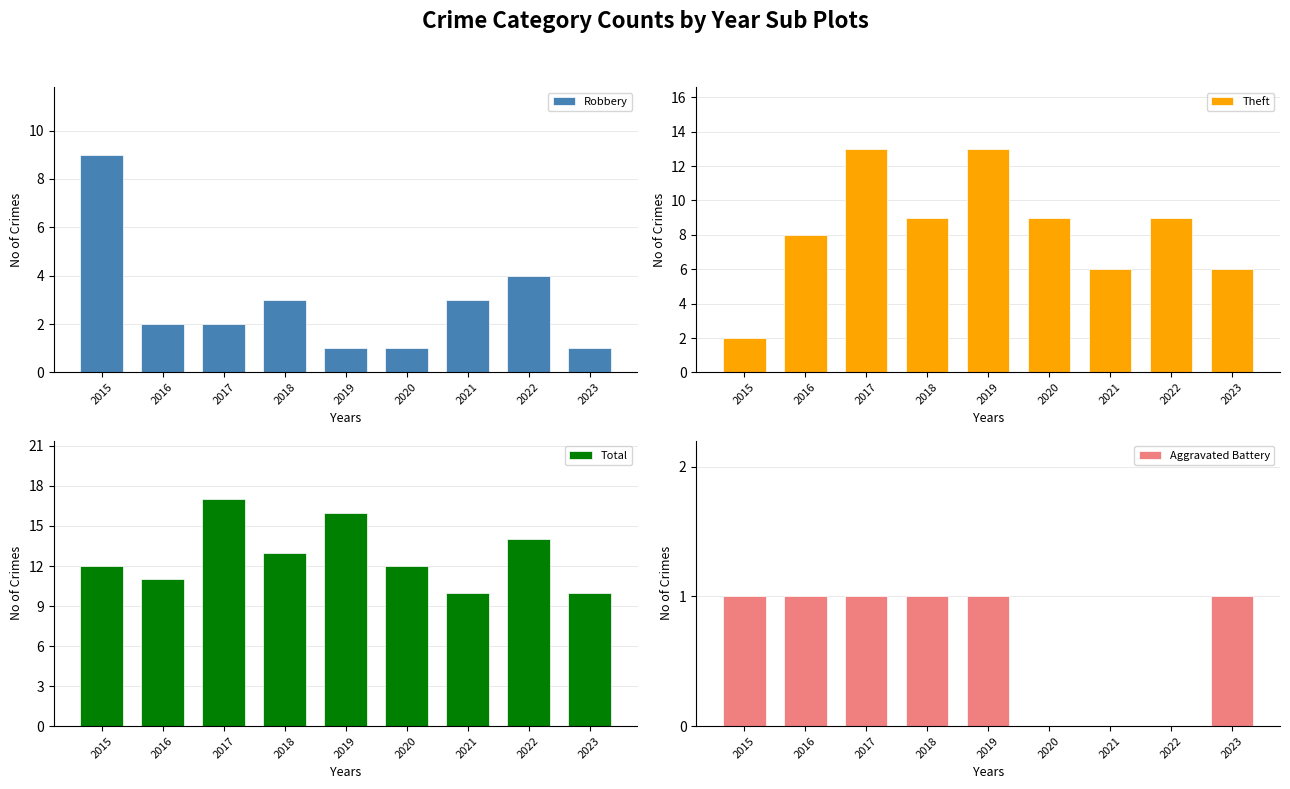

True or false: Theft has a value of 13 at 2018.

False